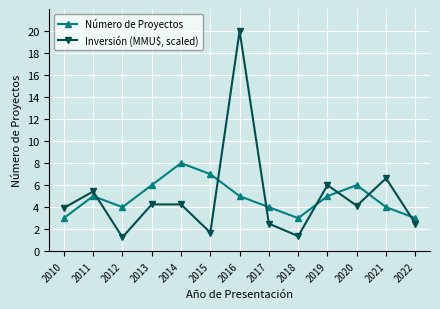

What is the sum of all Número de Proyectos values?

63.0